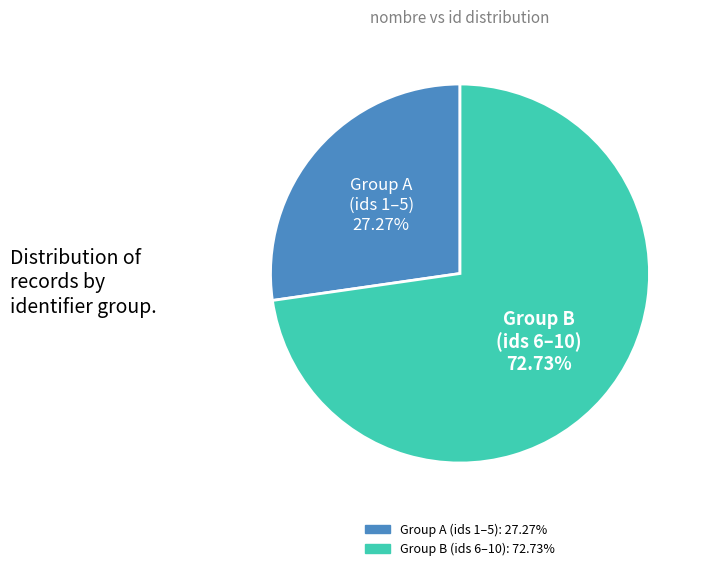

How many segments does this pie chart have?

2